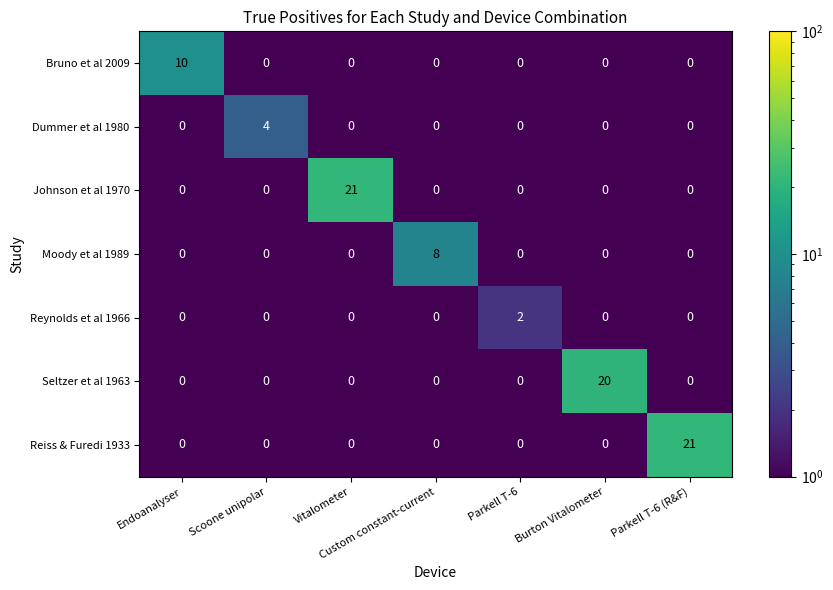

What is the total value across all series at Parkell T-6 (R&F)?

21